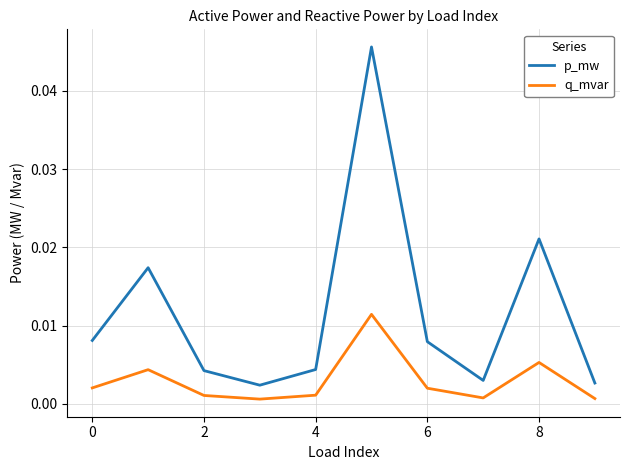

Does the chart display data point markers on the line(s)?

No